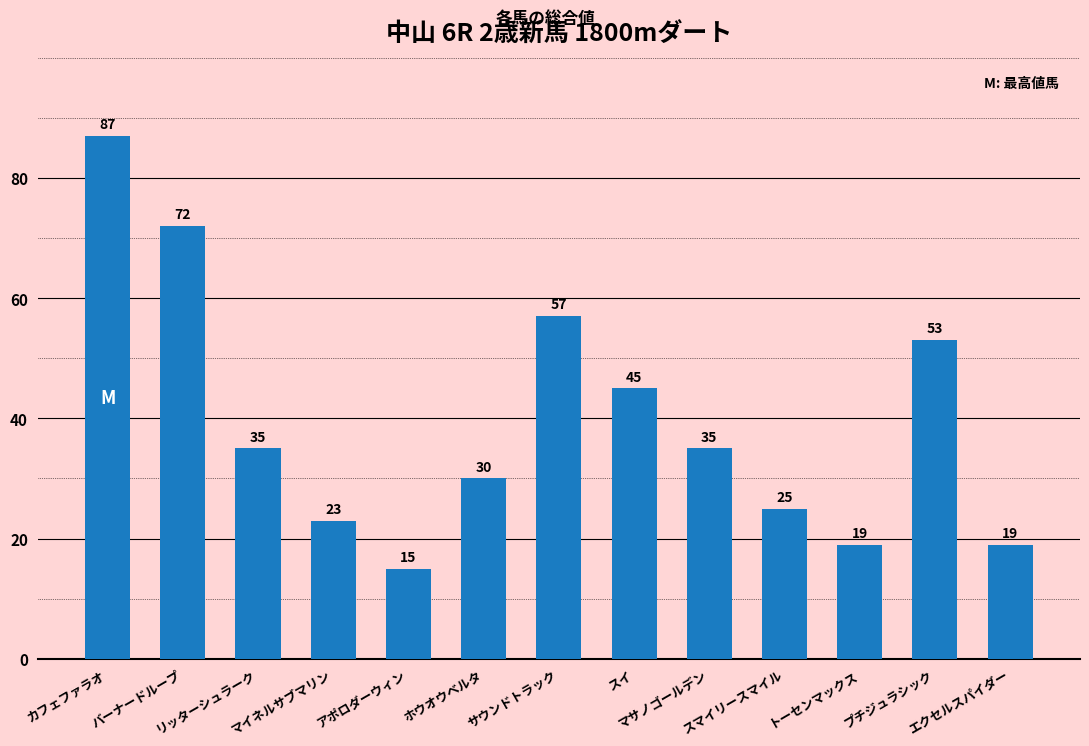

Approximately how many times larger is the value at サウンドトラック compared to マサノゴールデン?

1.6